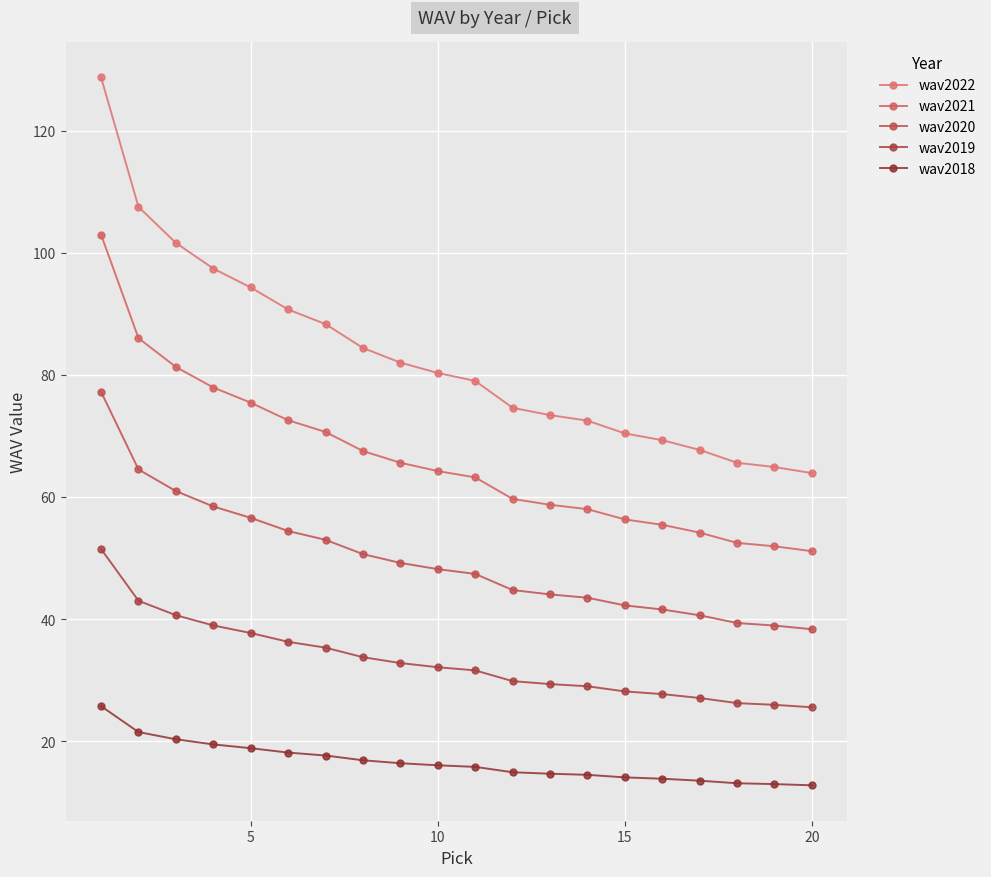

How many categories are shown in the chart?

20